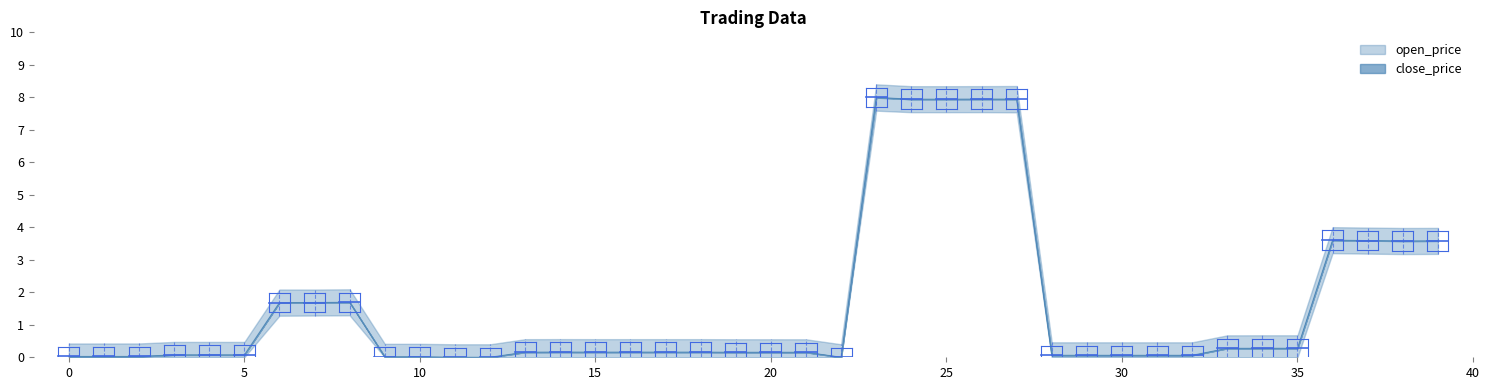

Is it true that the value at 24 is 7.9?

True